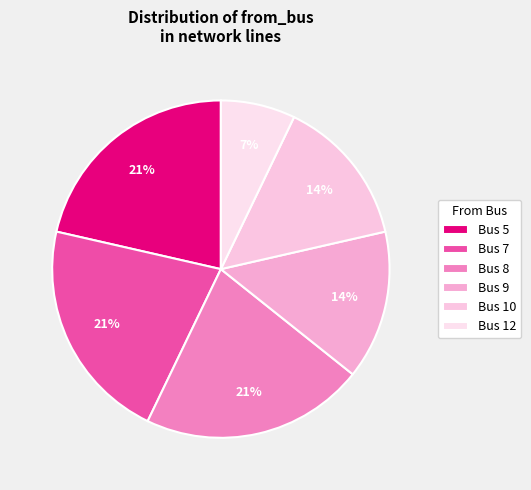

Is Bus 8 the majority of the pie?

No